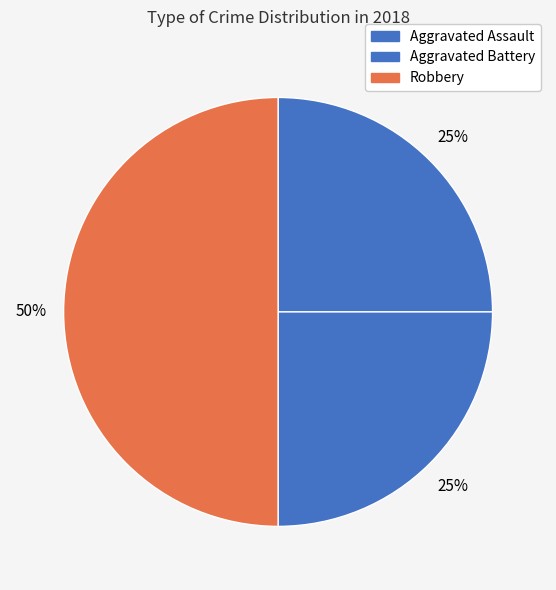

How many slices are in this pie chart?

3